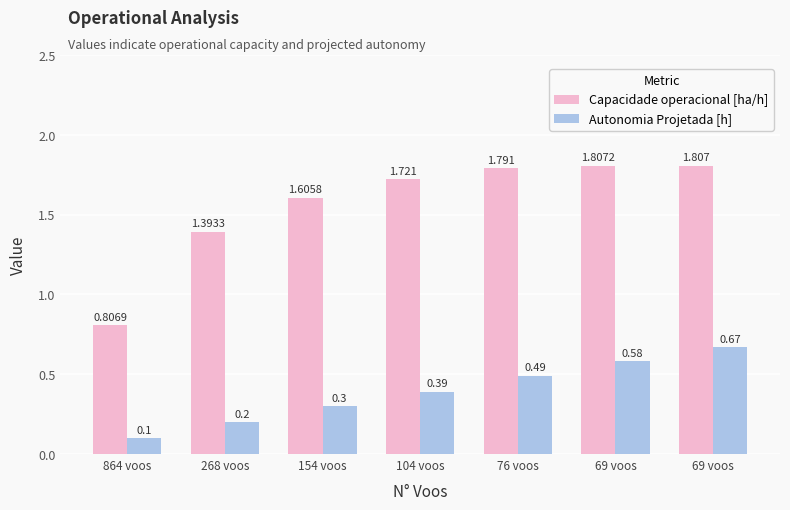

What is the label of the 1st bar from the right?

69 voos